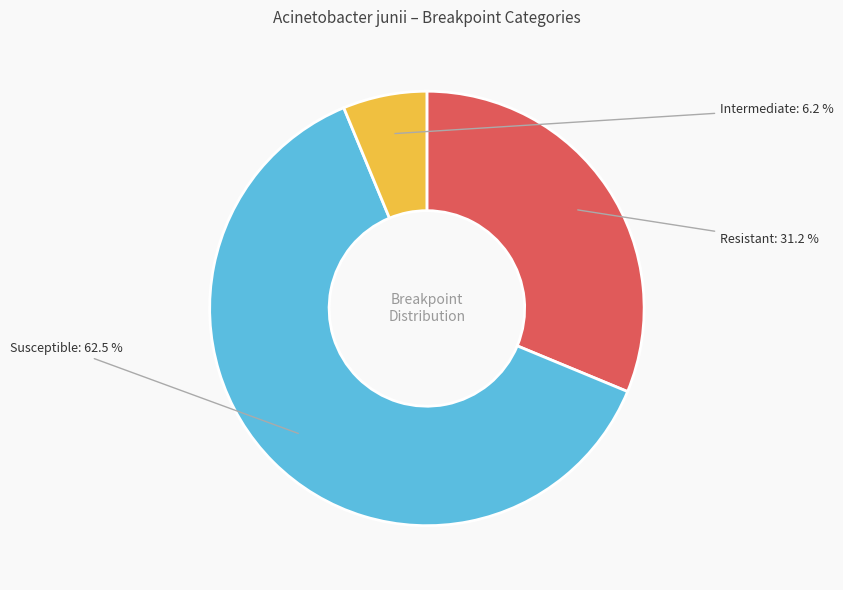

Does any single category account for the majority?

Yes